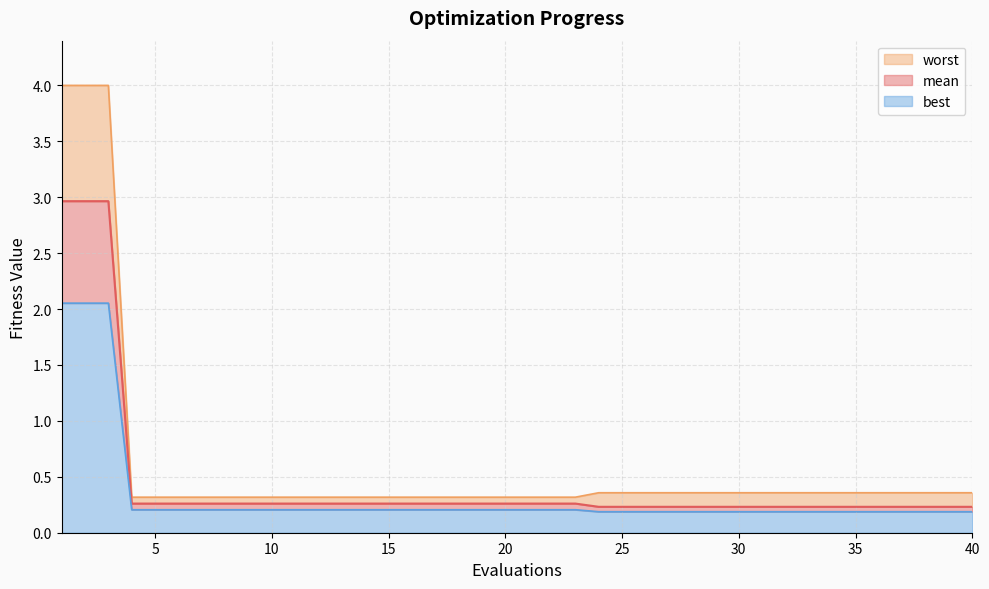

At which category is the sum across all series the highest?

1